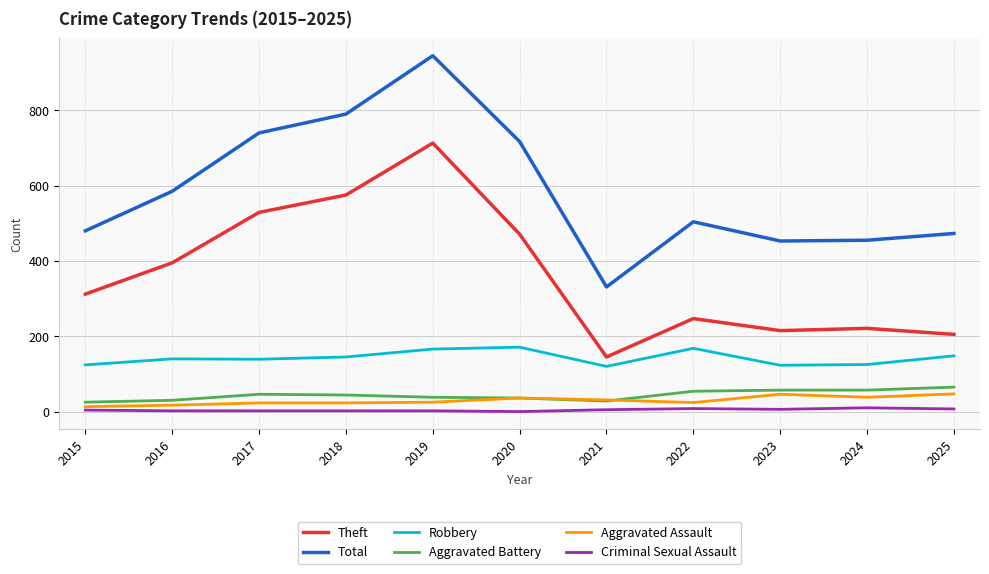

At which label does Total reach its minimum?

2021